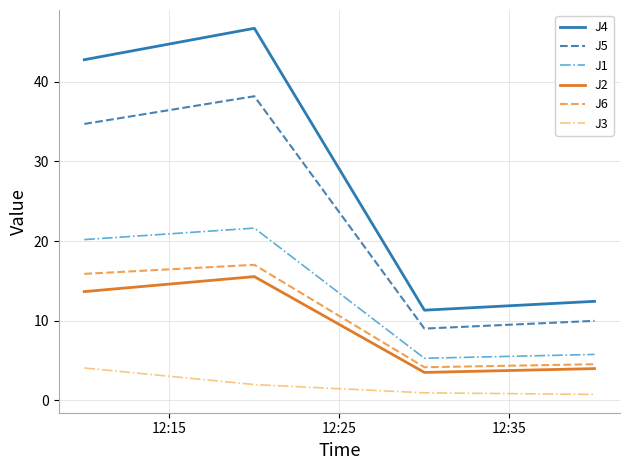

True or false: J4 and J3 cross at least once.

False